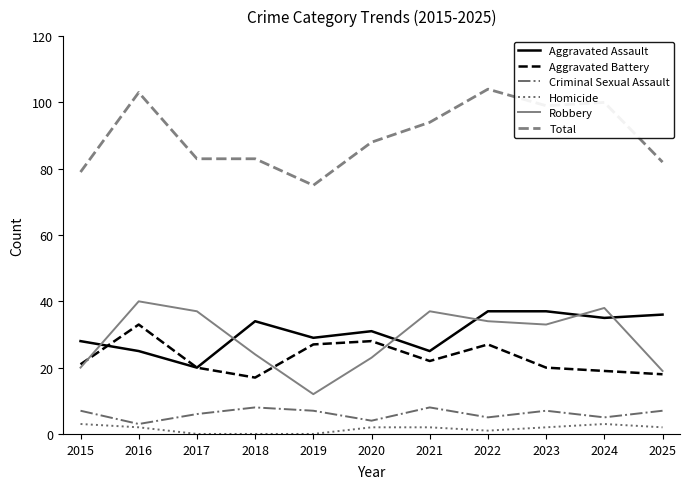

What is the minimum value for Aggravated Battery?

17